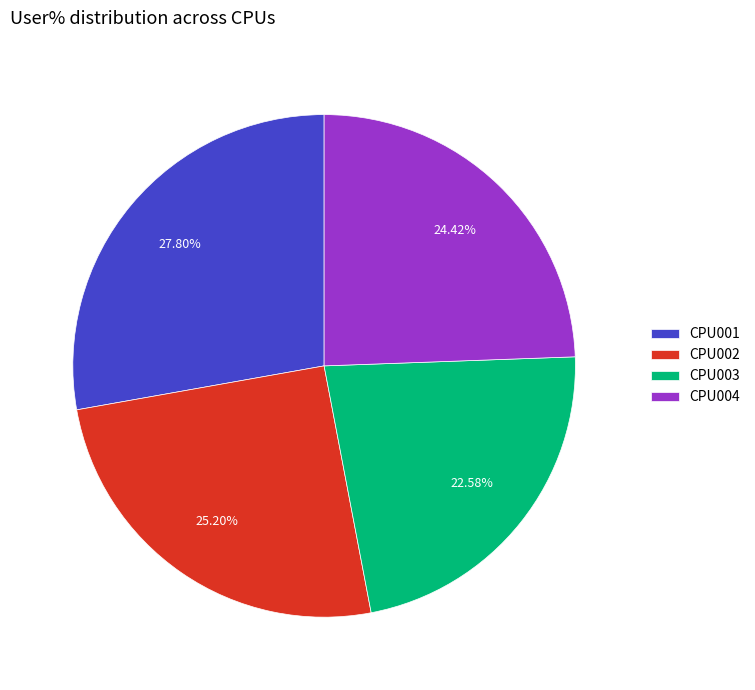

Is it true that CPU004 is 24% of the pie?

True